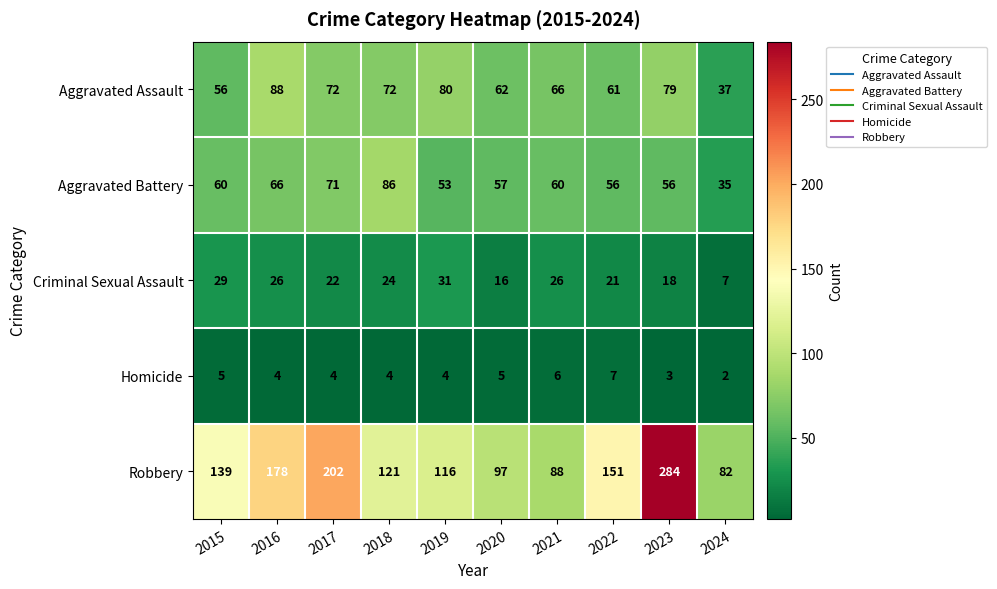

What is the difference between the maximum and minimum values in the Robbery series?

202